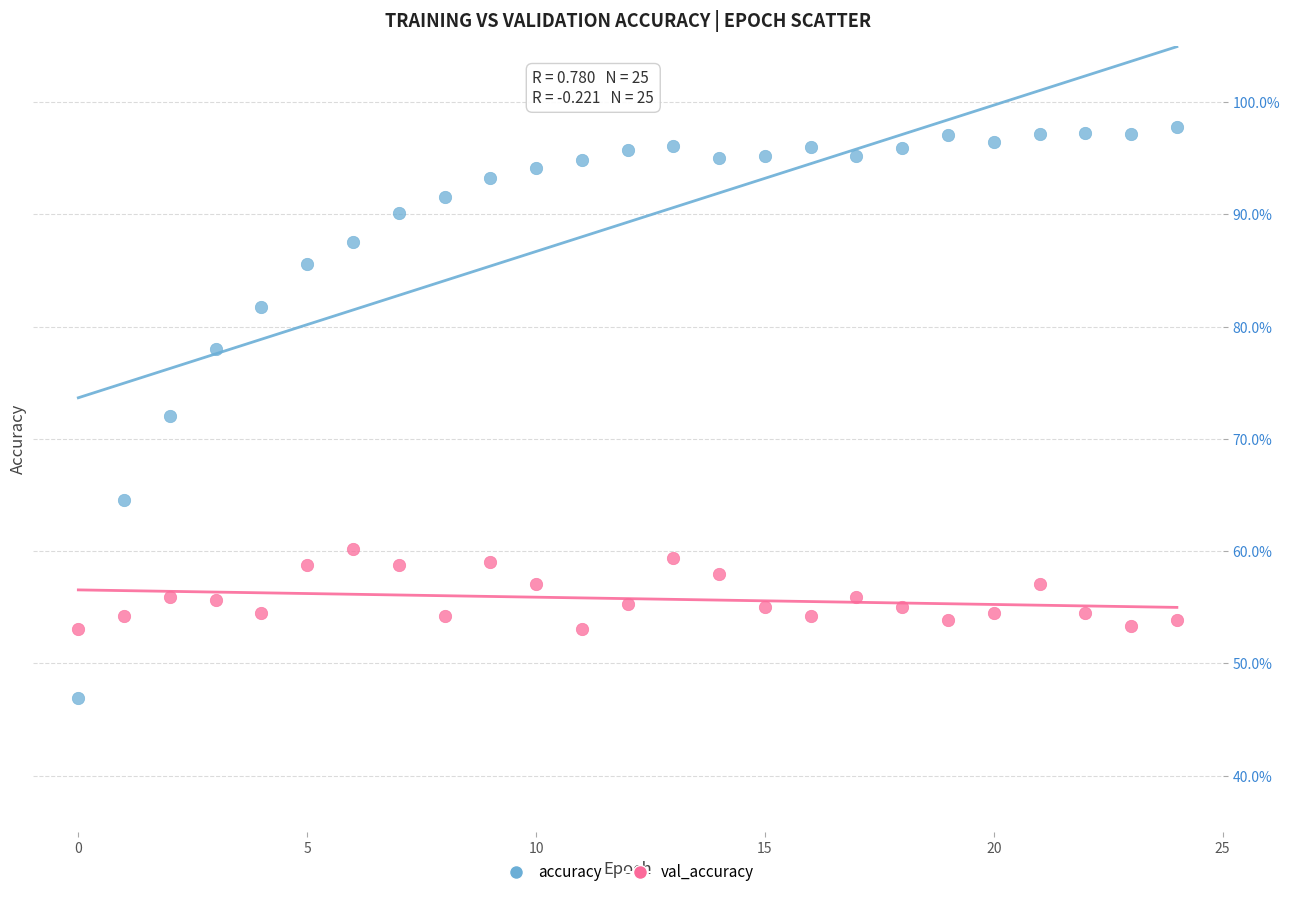

Which series contains the lowest Y value?

accuracy